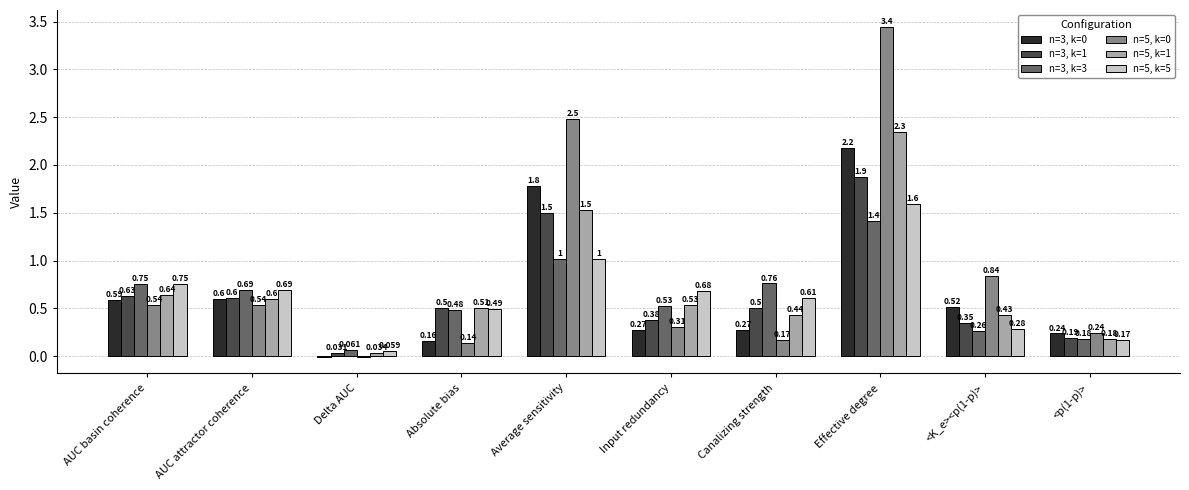

Where does the n=3, k=0 series first go above 0?

AUC basin coherence